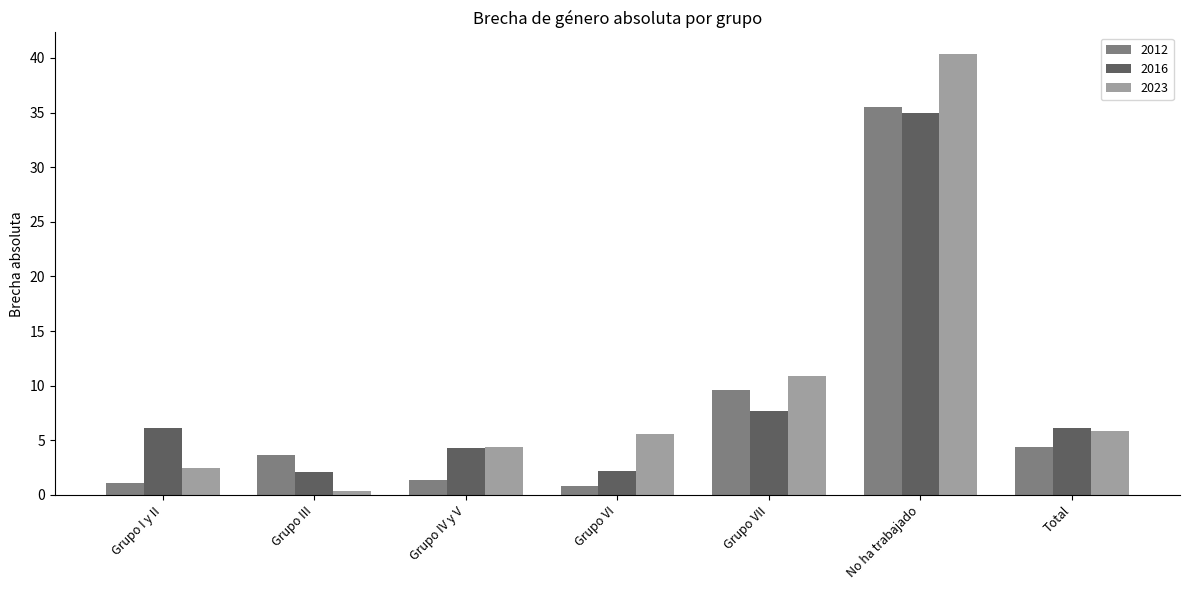

What is the greatest value displayed?

40.3